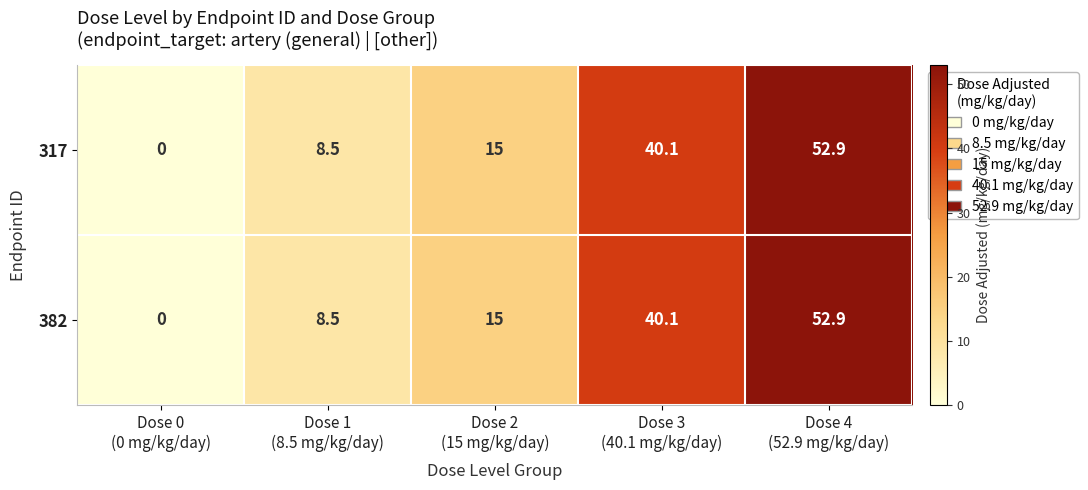

What is the difference between the second highest and second lowest values in the 317 series?

31.6